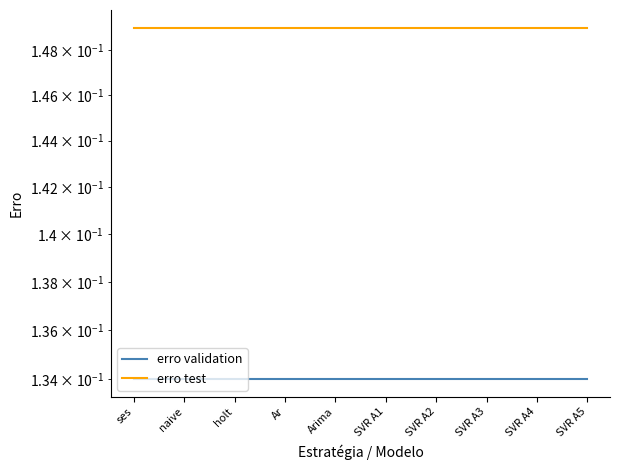

Which series has the widest spread of values?

erro validation